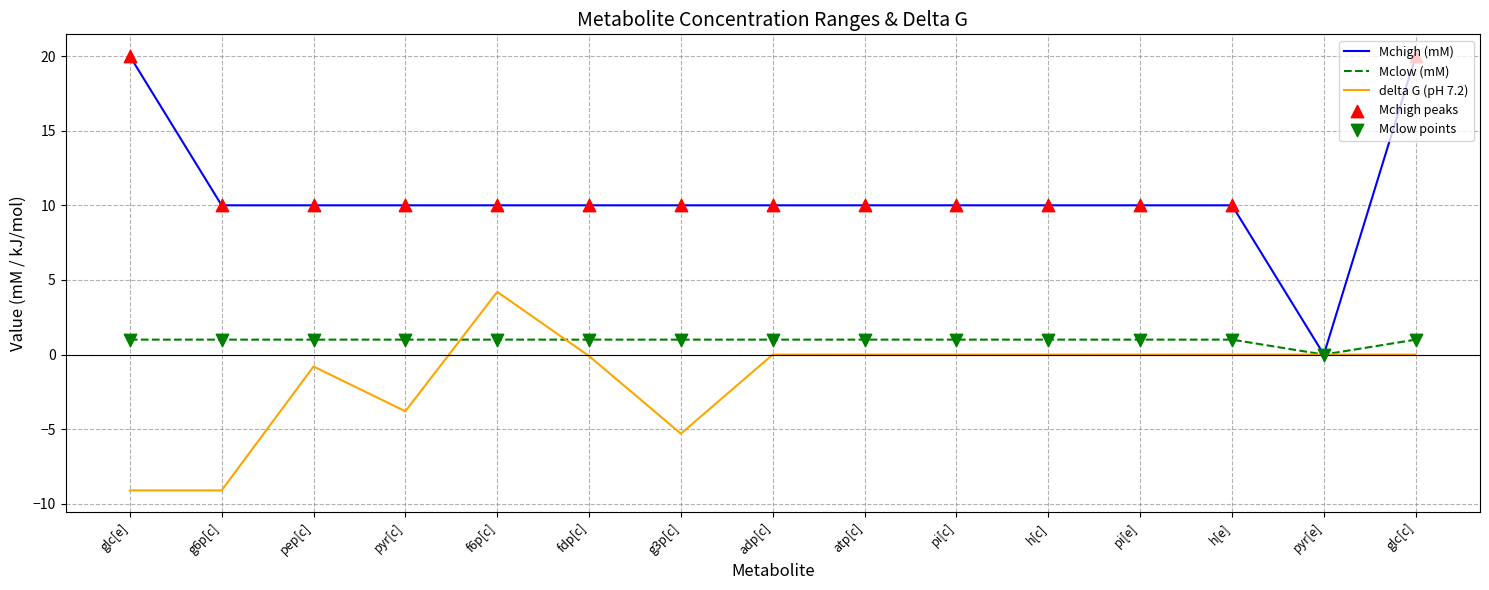

At which category is the sum across all series the highest?

glc[c]